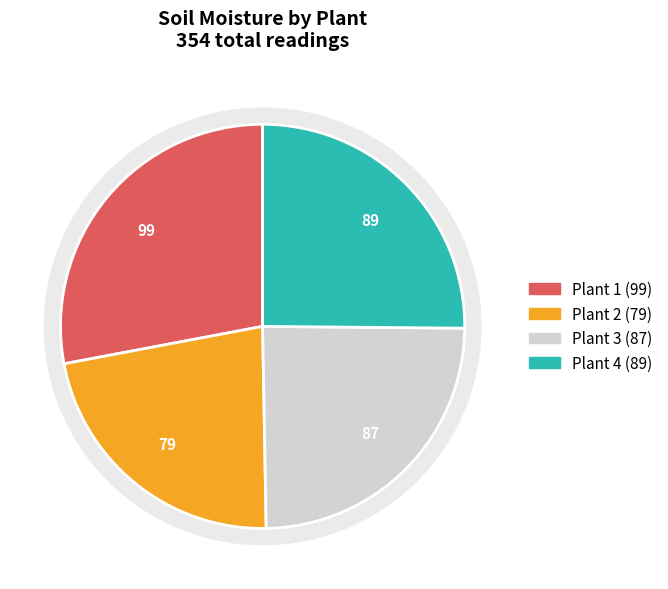

Count the number of slices in the pie.

4